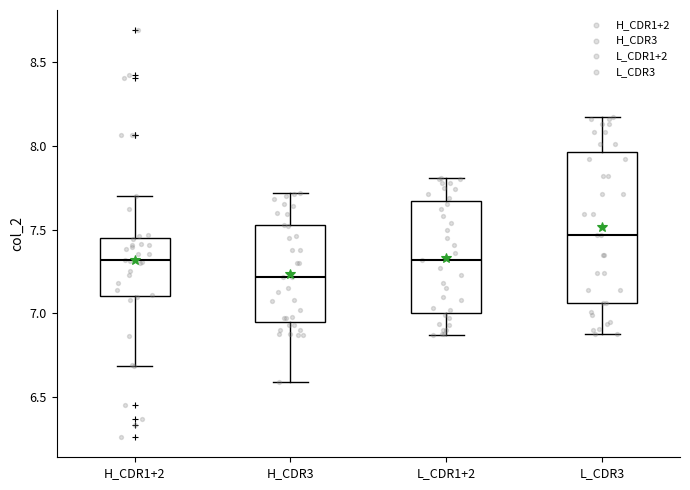

Where does the upper whisker of the box for L_CDR1+2 end on the y-axis? The values are not printed on the chart, so give them approximately, as read against the axis.

7.80